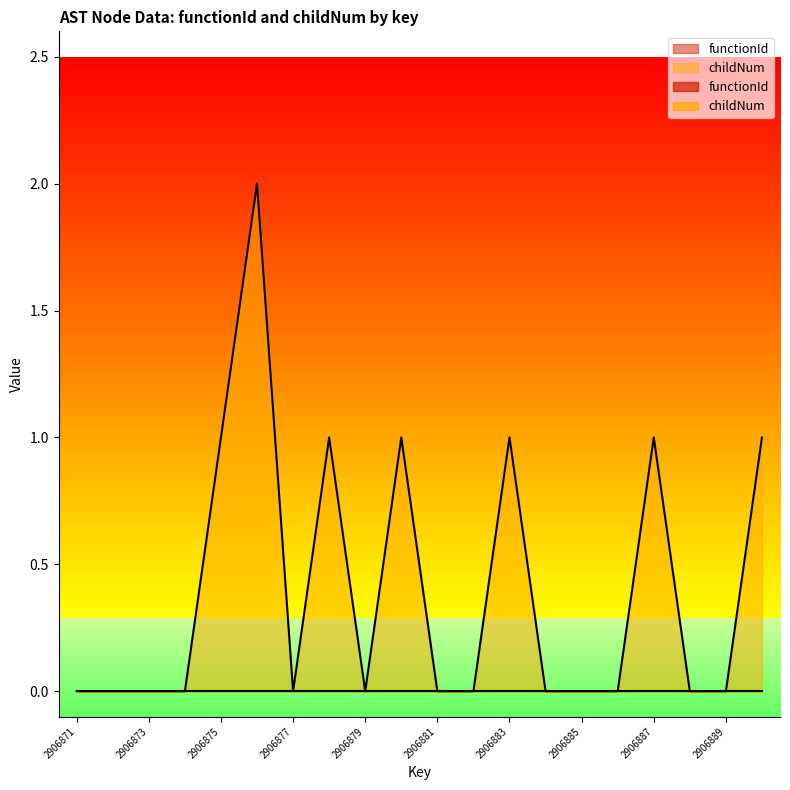

Between 2906888 and 2906876, which is larger?

2906876